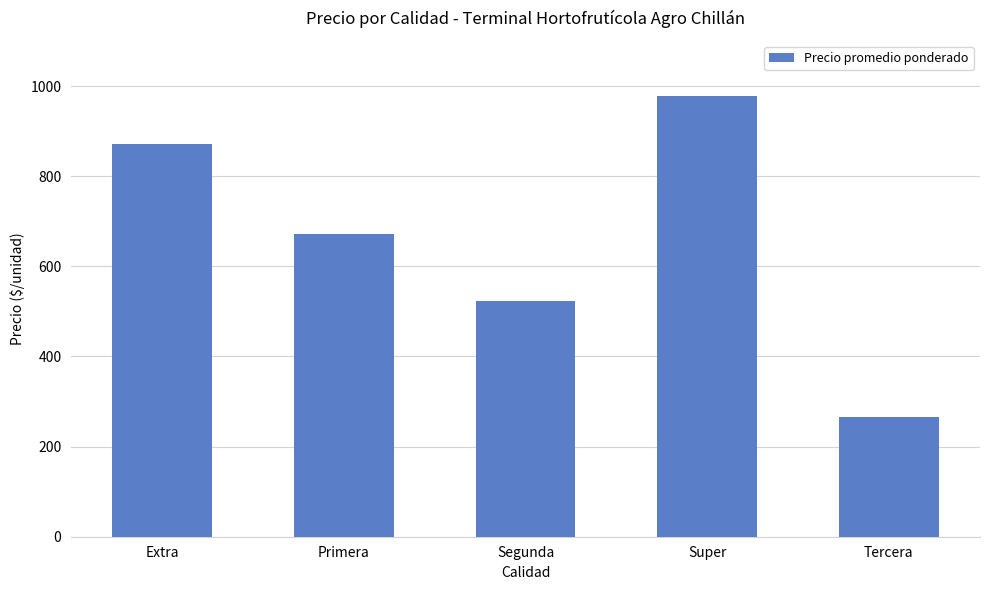

What position from the left is Primera?

2